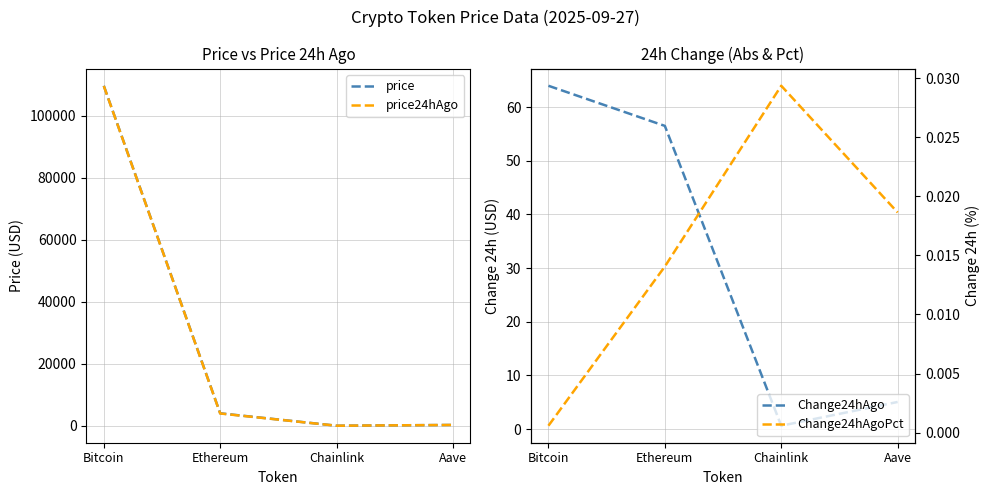

True or false: Change24hAgo has more than 2 points higher than both neighbors.

False